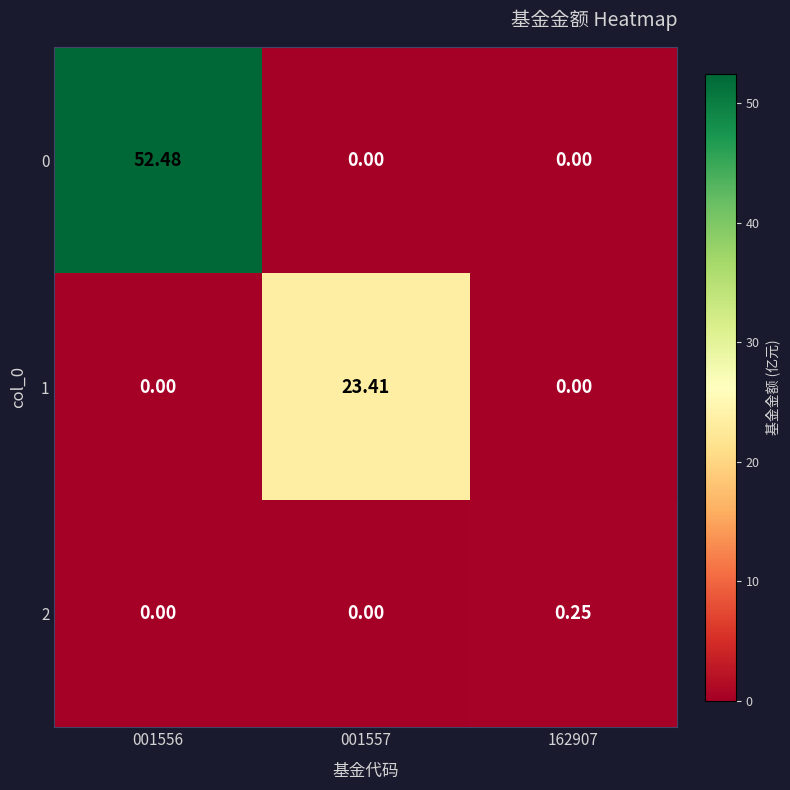

Is the value of 2 at 001556 greater than the value of 0 at 001556?

No